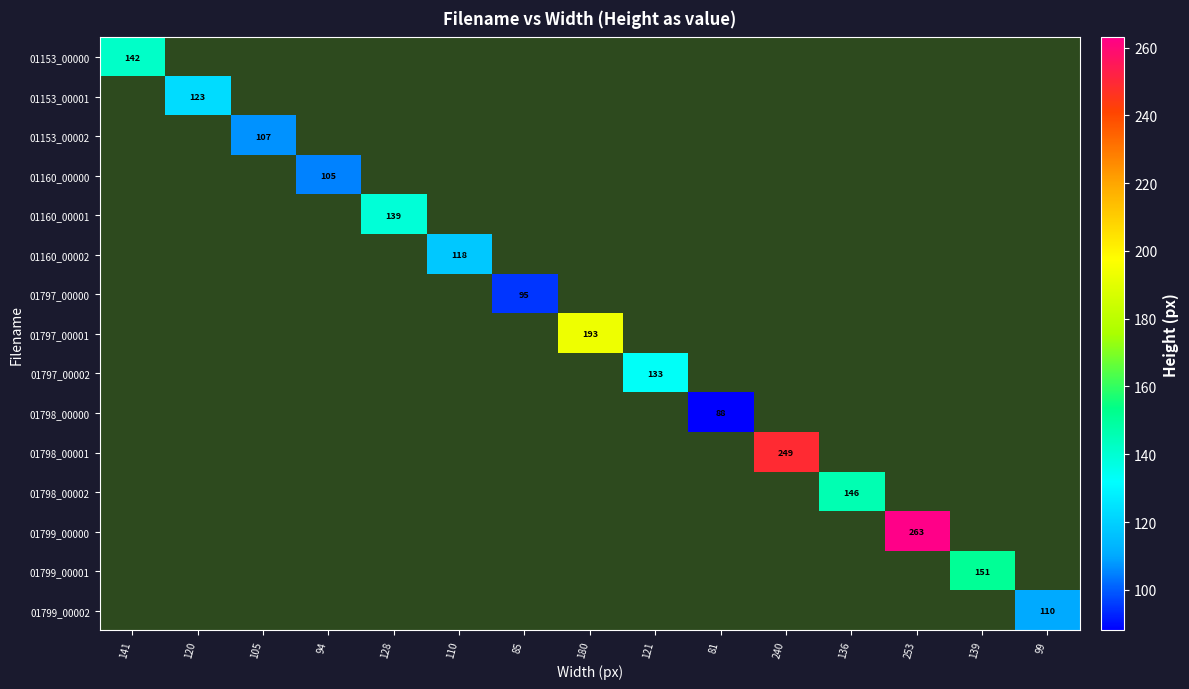

True or false: 01153_00002 has a value of 35 at 105.

False